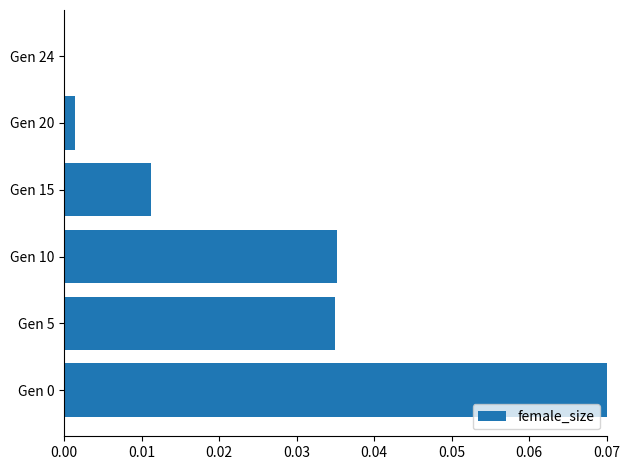

The chart shows a value of 0.0 at Gen 5. True or false?

True